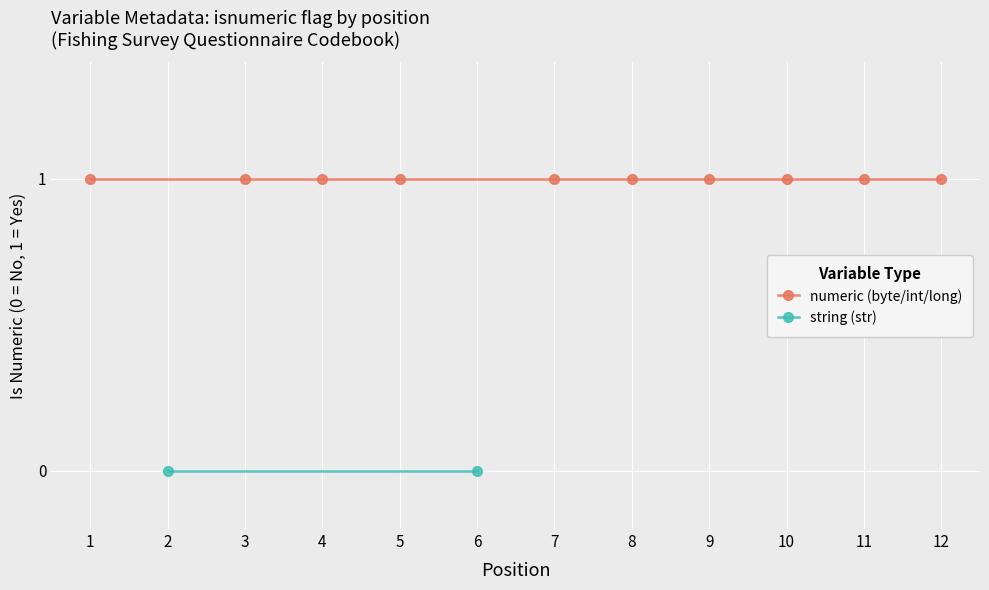

How many categories are shown in the chart?

12